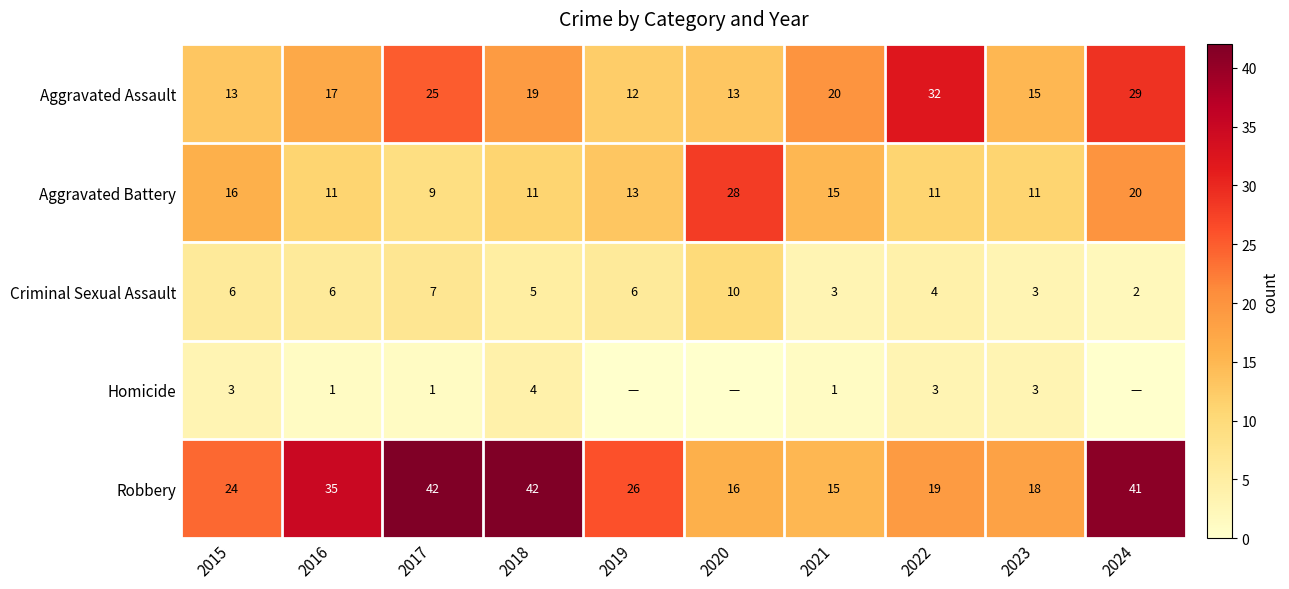

True or false: Homicide has a value of 0 at 2017.

False